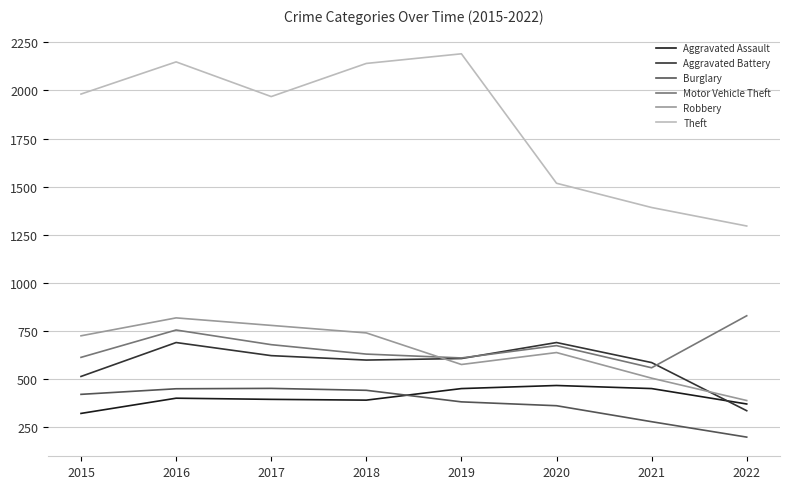

What is the total value across all series at 2017?

4900